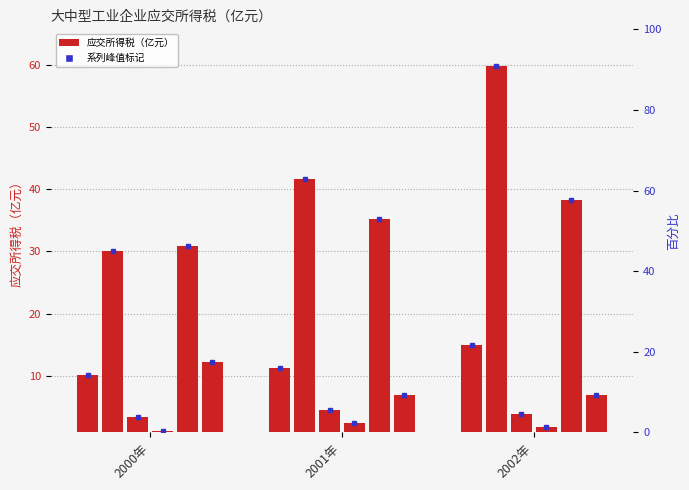

What is the total value across all series at 2002年?

125.6